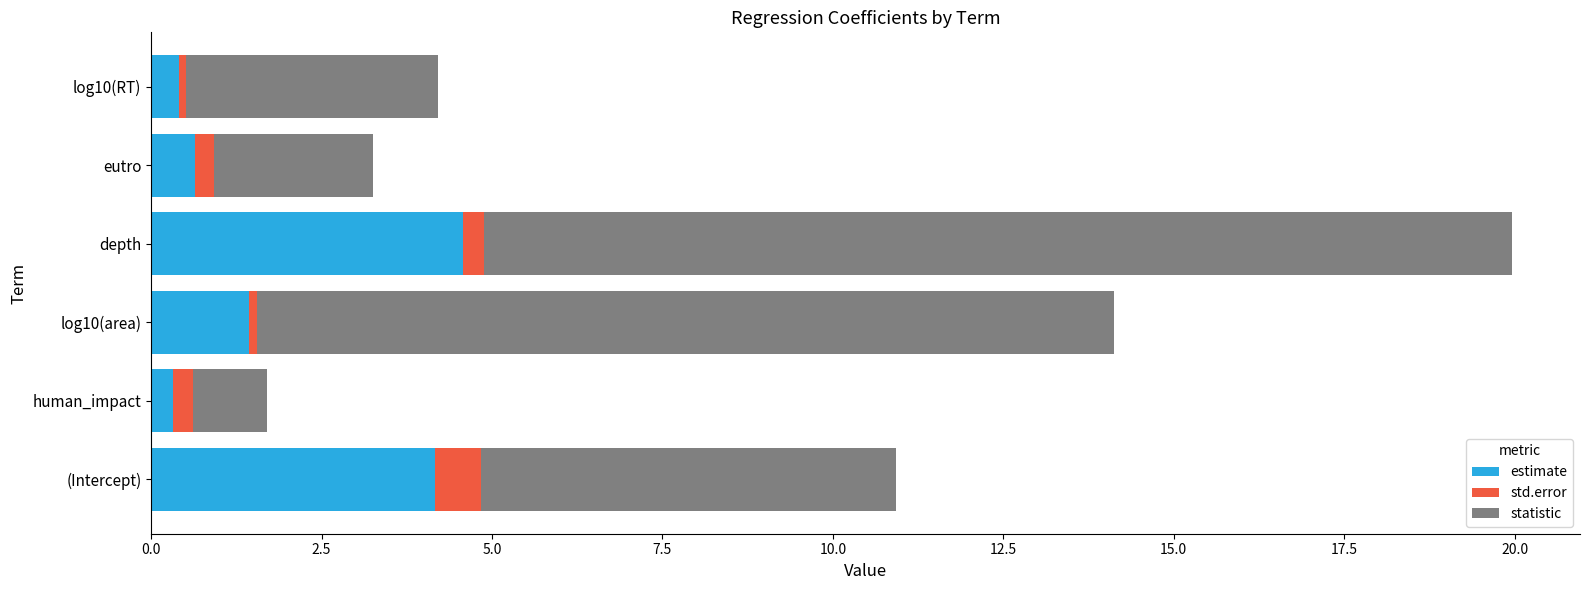

How many data points in estimate are less than 1?

3